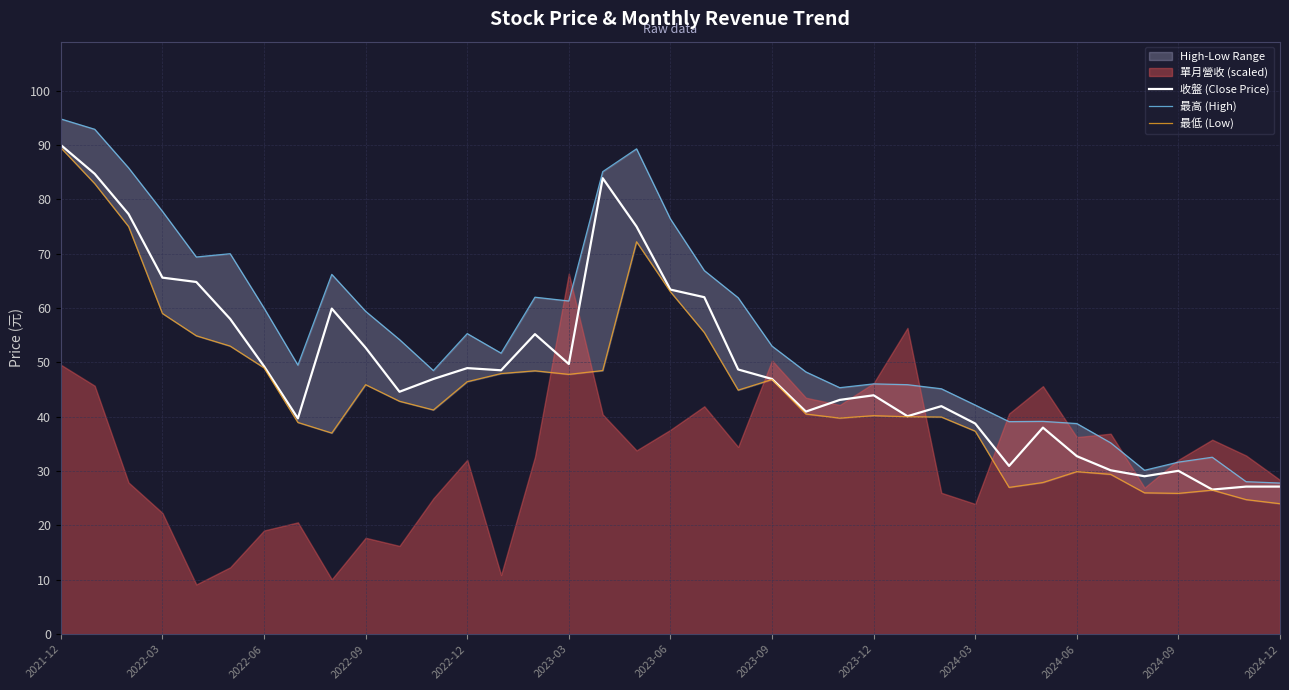

What is the difference between the 收盤 (Close Price) values at 2024-12 and 2023-12?

16.8